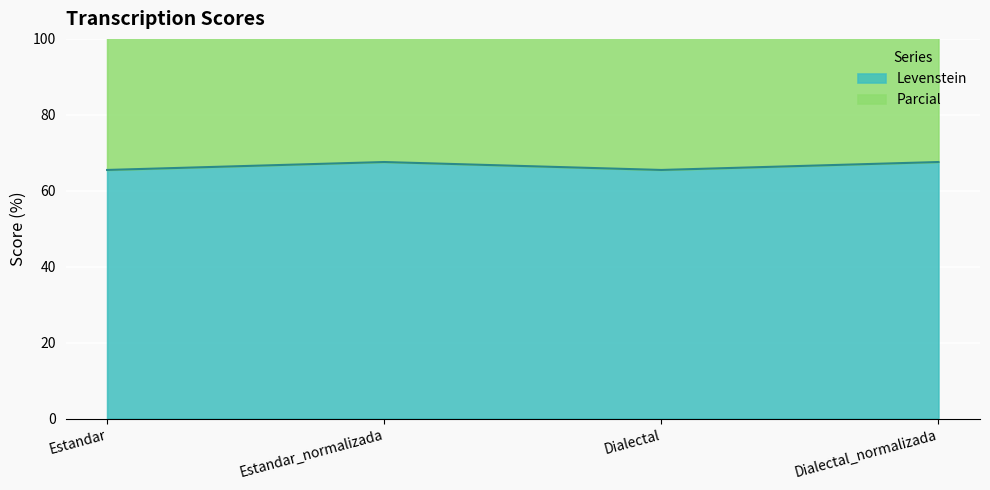

List the series in order of their peak value, lowest first.

Levenstein, Parcial